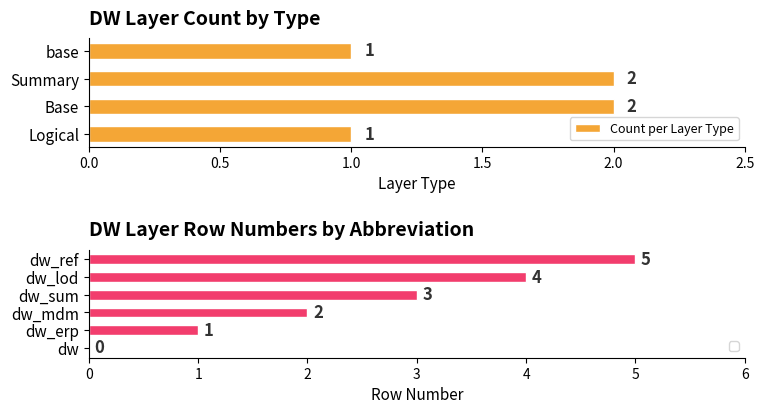

What is the sum of all Count per Layer Type values?

6